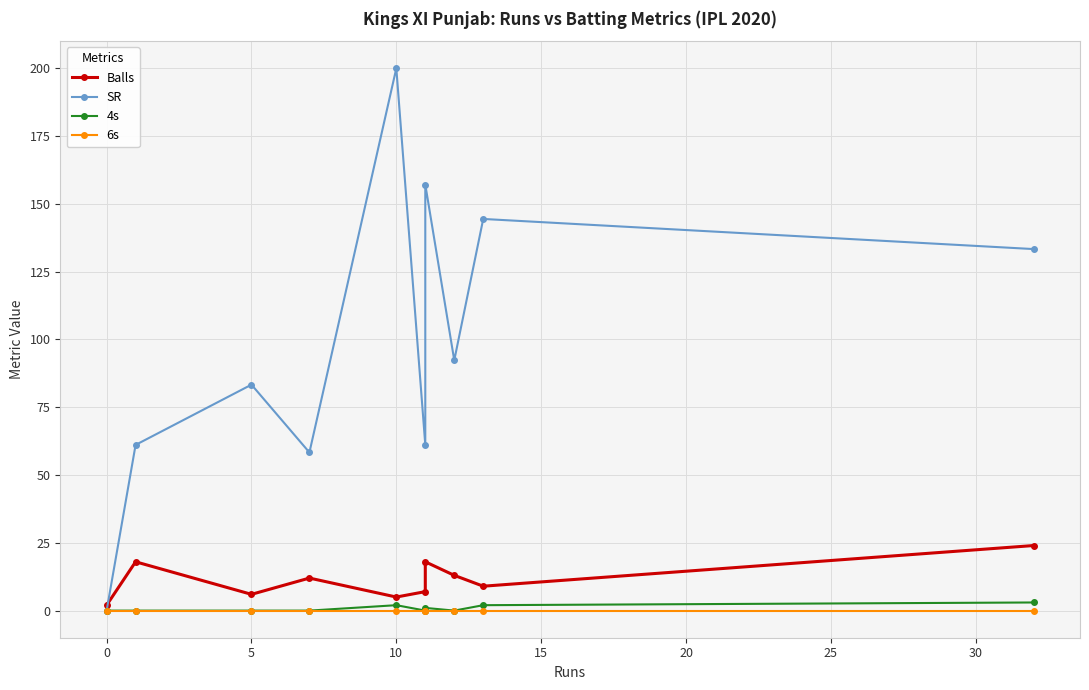

In SR, how many points are higher than both neighbors (excluding endpoints)?

4